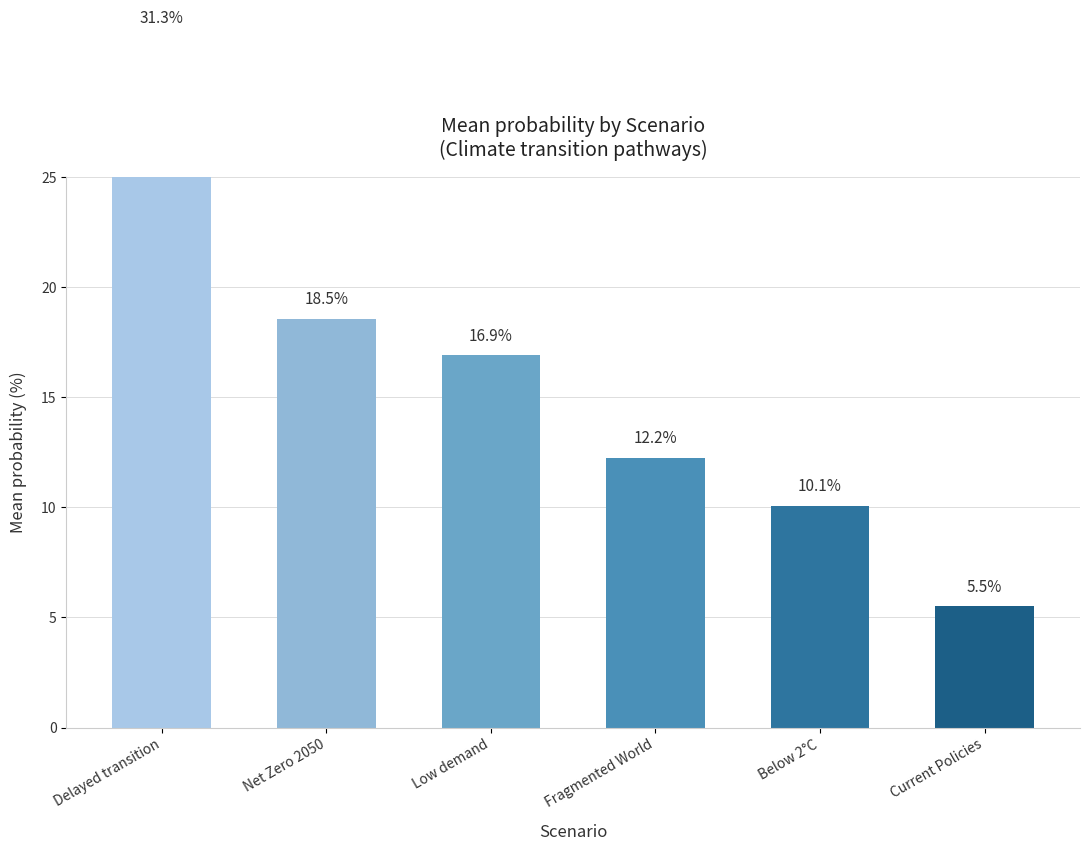

What is the average value?

15.8